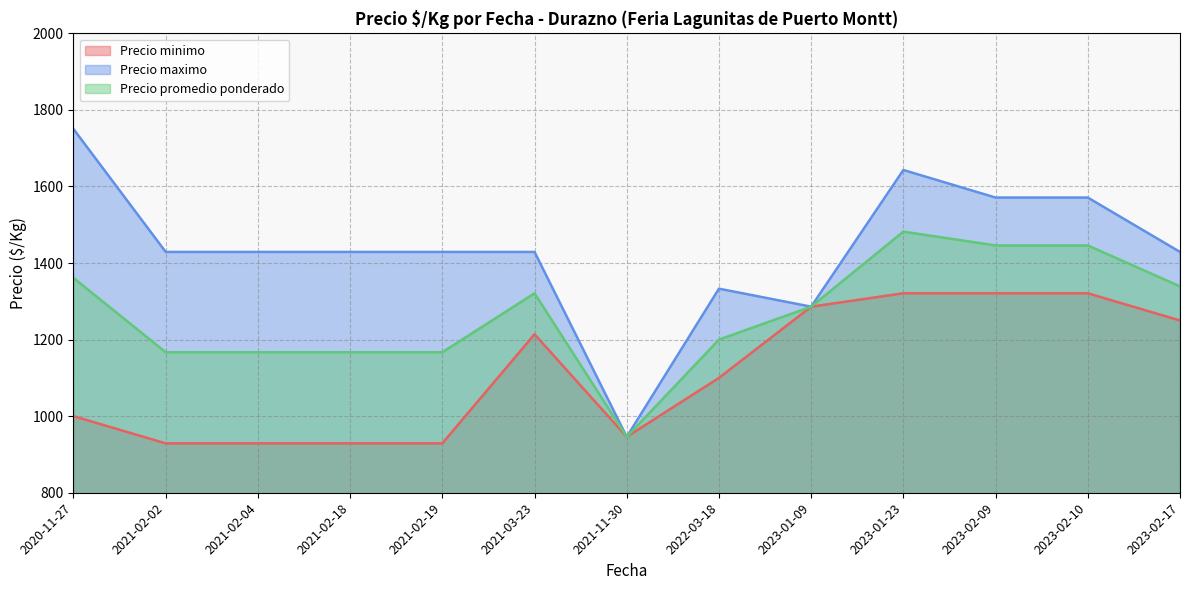

Which category has the highest value in the Precio minimo series?

2023-02